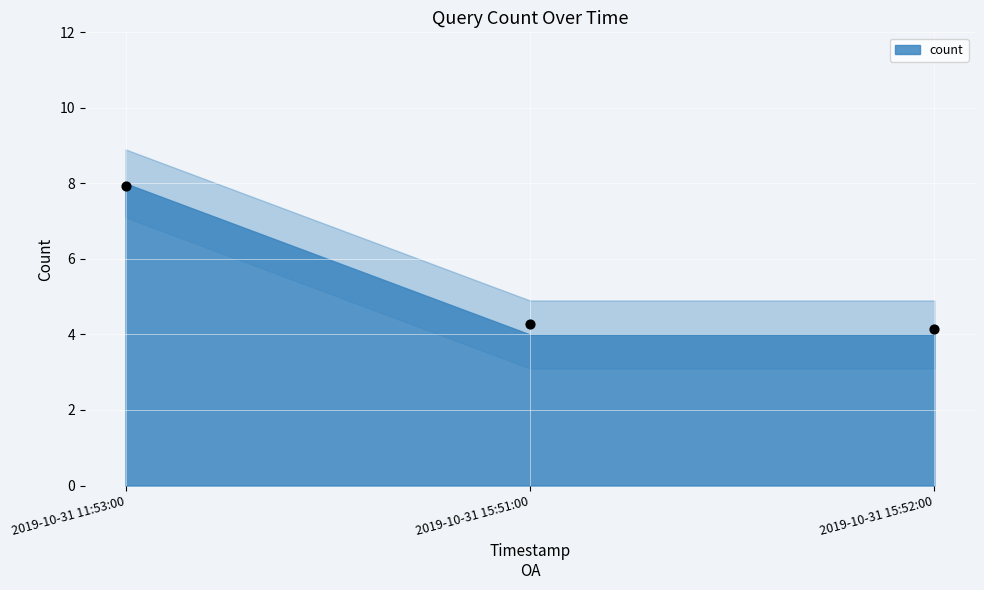

What Y value in the scatter plot is closest to 6?

4.3